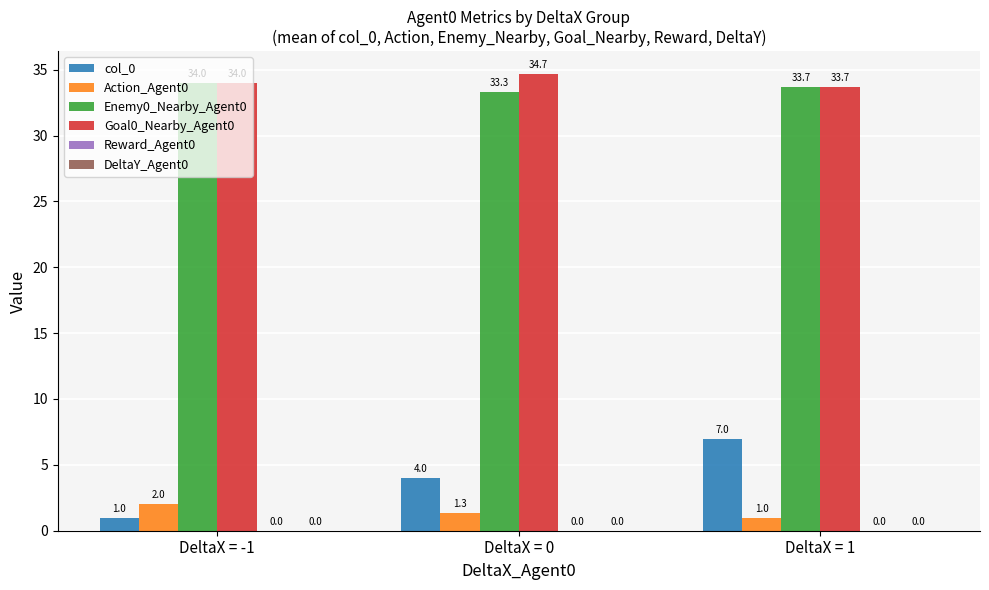

List the series in order of their peak value, highest first.

Goal0_Nearby_Agent0, Enemy0_Nearby_Agent0, col_0, Action_Agent0